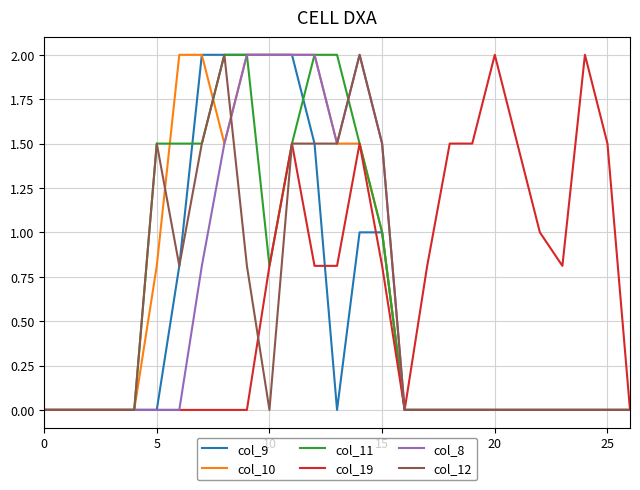

What is the highest value of the col_10 series?

2.0